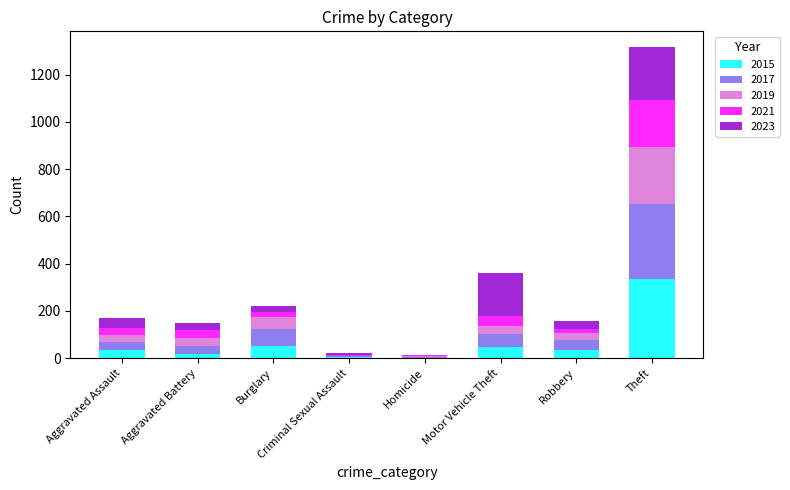

Which category has the highest value in the 2015 series?

Theft